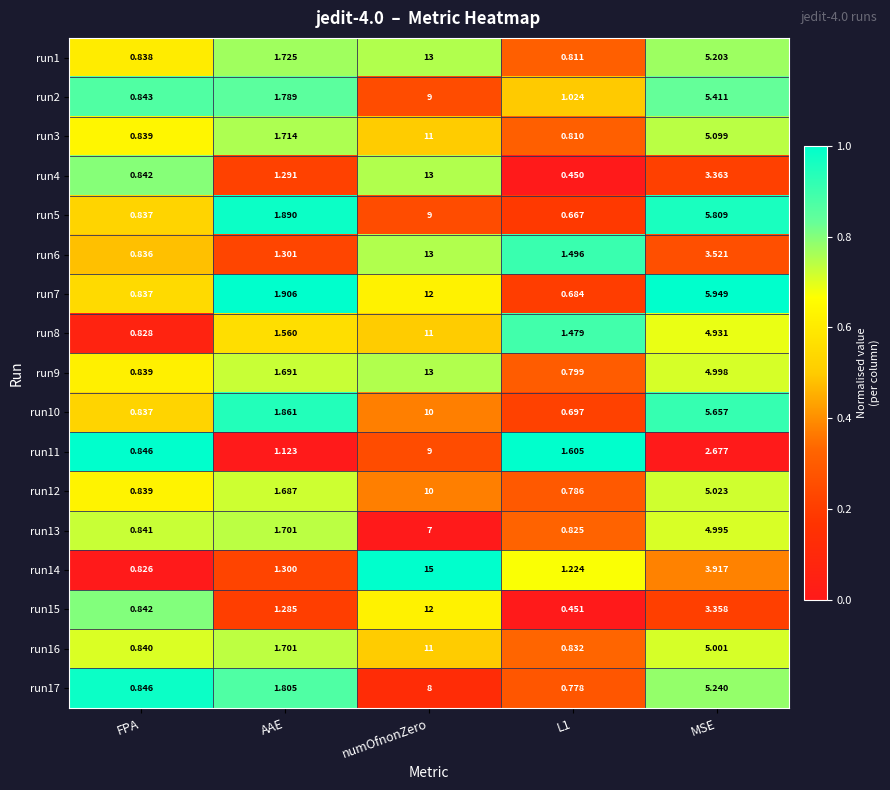

At which label is run5 closest to 4?

MSE